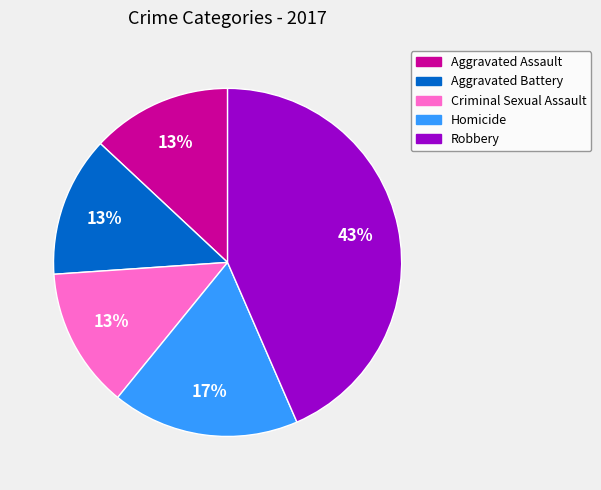

To the nearest percent, what portion does Criminal Sexual Assault represent?

13%